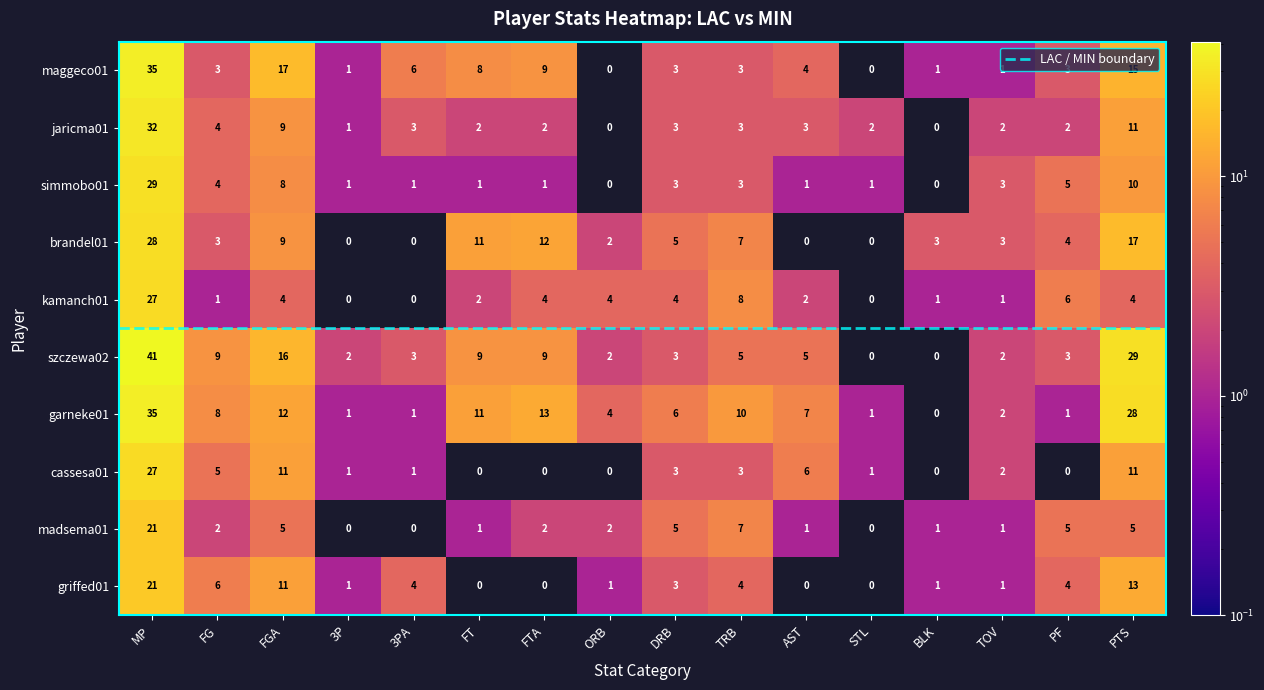

At which category does the chart reach its peak across all series?

MP